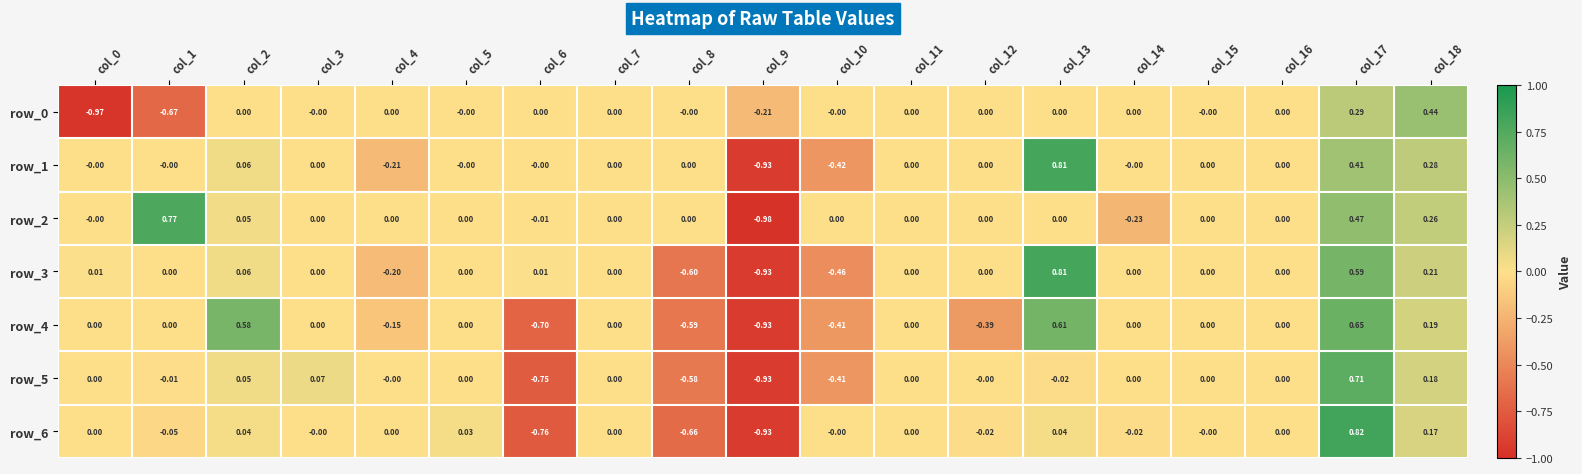

What is the maximum value for row_1?

0.8